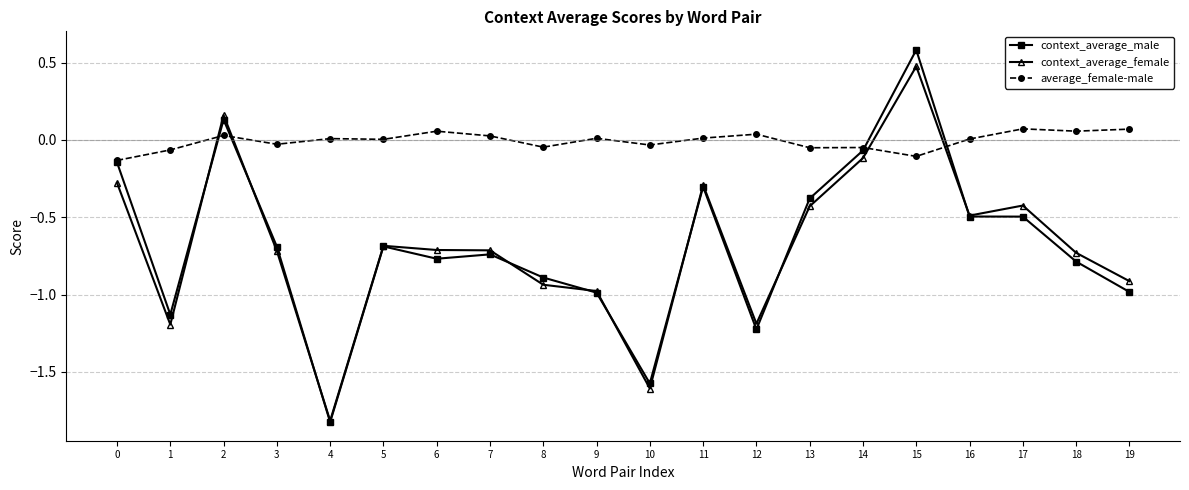

What is the approximate value of context_average_female at 1?

-1.2